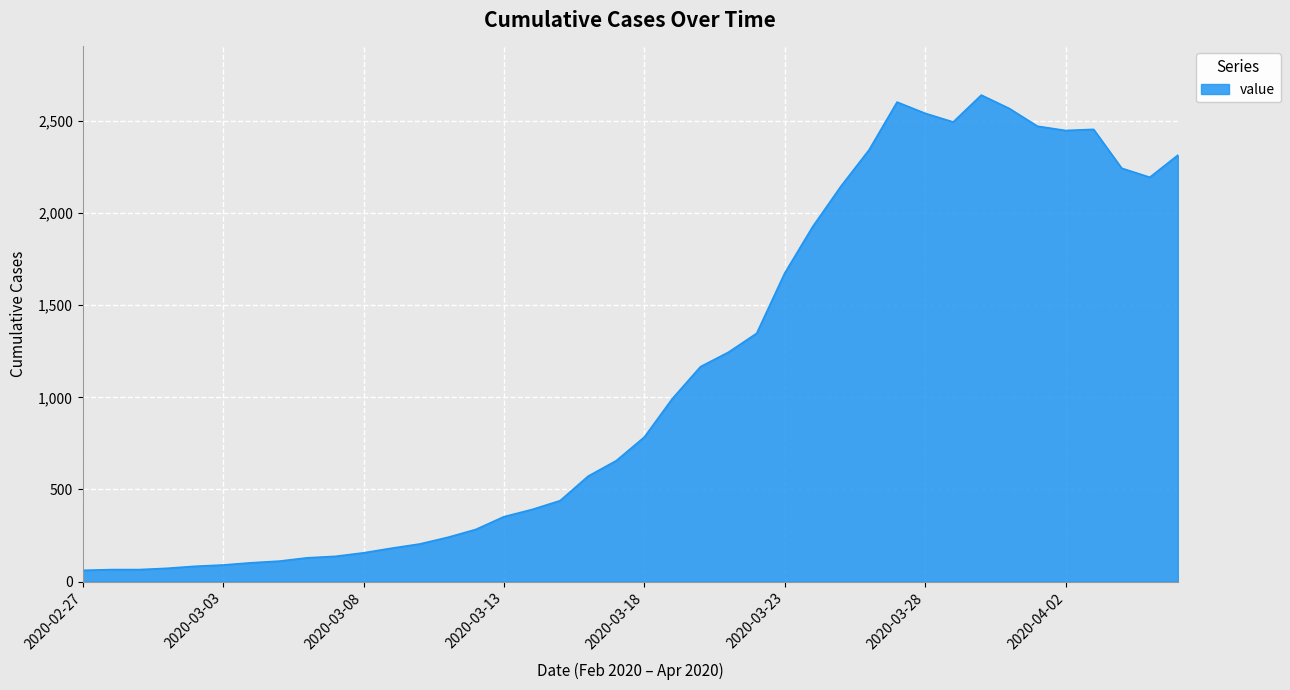

What is the difference between the maximum and minimum values?

2579